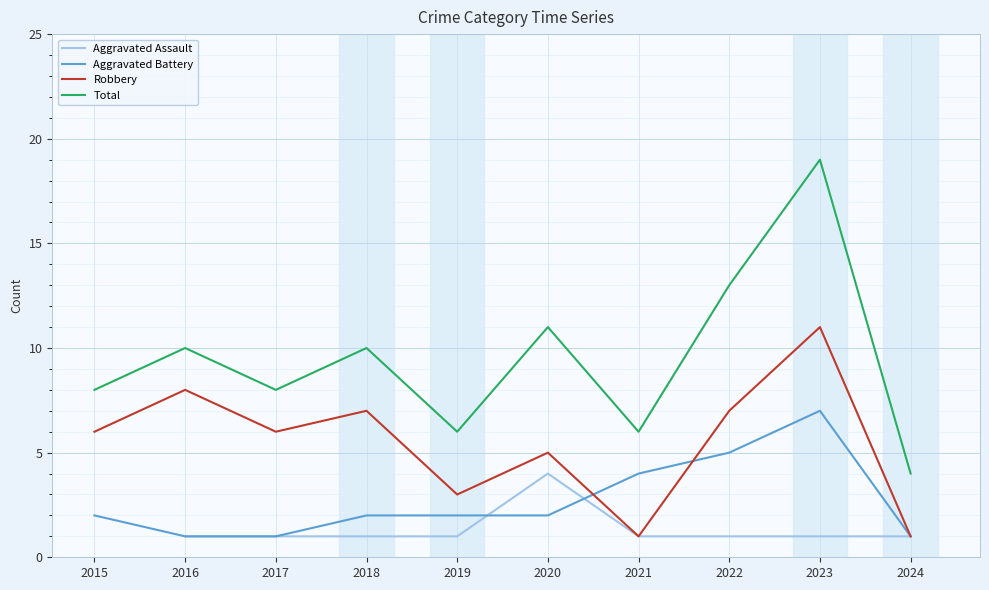

Rank the series at 2016 from highest to lowest value.

Total, Robbery, Aggravated Assault, Aggravated Battery